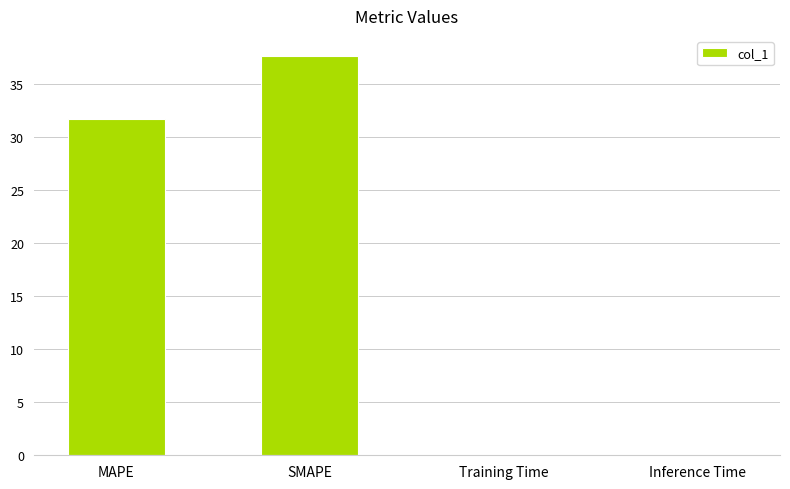

What is the difference between the values at SMAPE and Training Time?

37.7